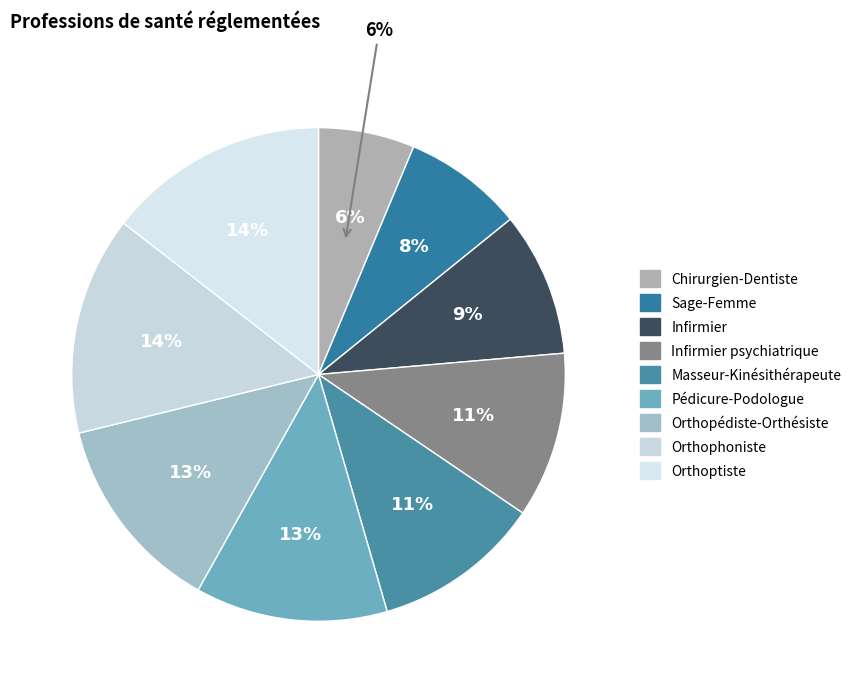

Which slice is the largest?

Orthoptiste